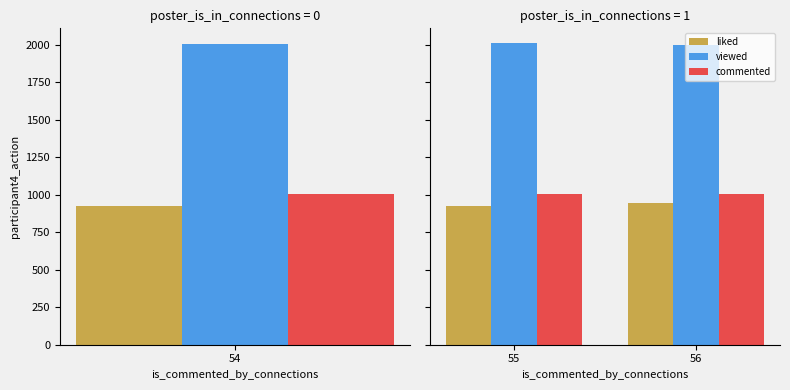

What is the lowest value of the liked series?

922.7